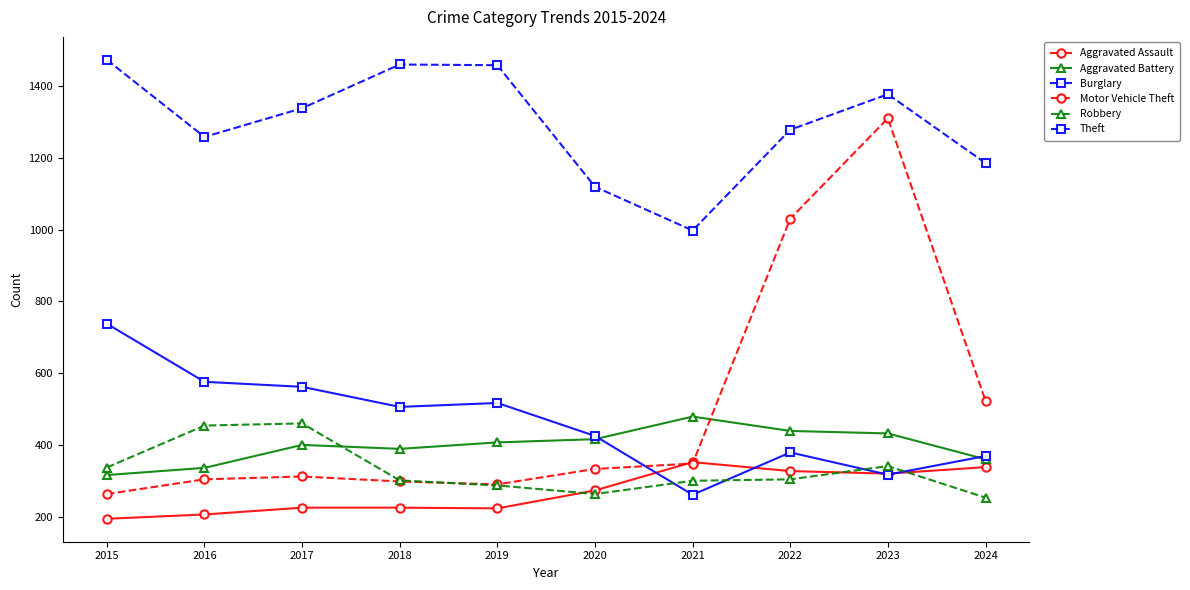

Rank the series at 2017 from lowest to highest value.

Aggravated Assault, Motor Vehicle Theft, Aggravated Battery, Robbery, Burglary, Theft